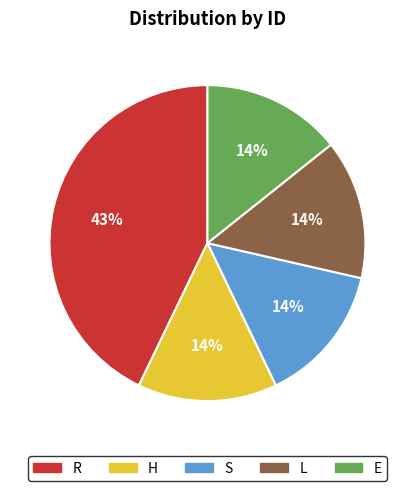

Do L and H together represent more than half of the pie?

No